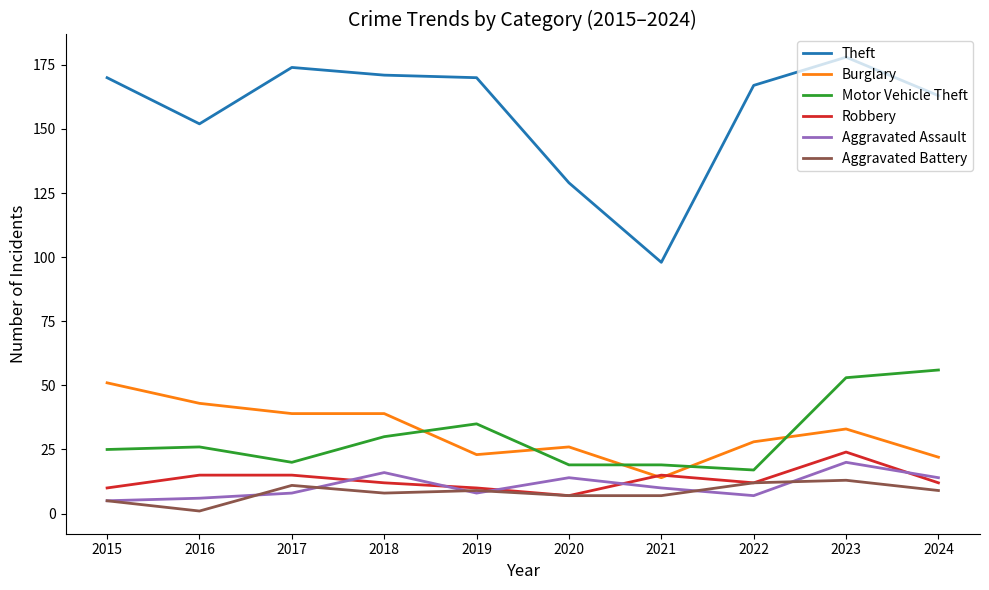

What is the smallest value displayed?

1